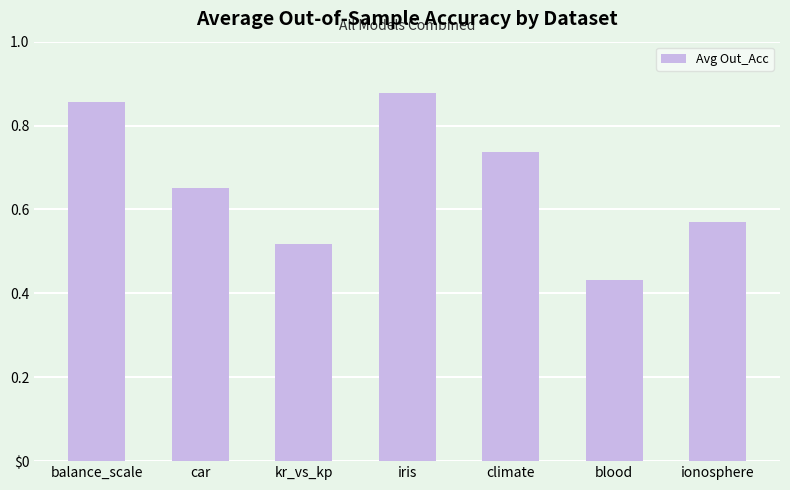

Are the bars horizontal?

No